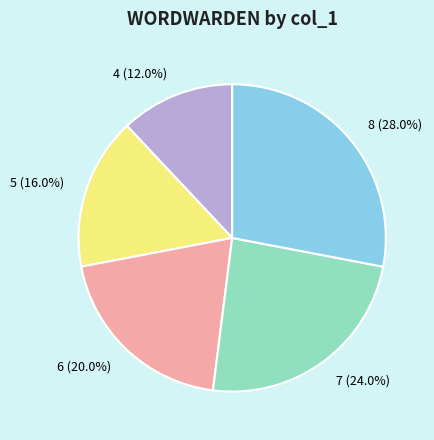

To the nearest percent, what is the average slice percentage?

20%